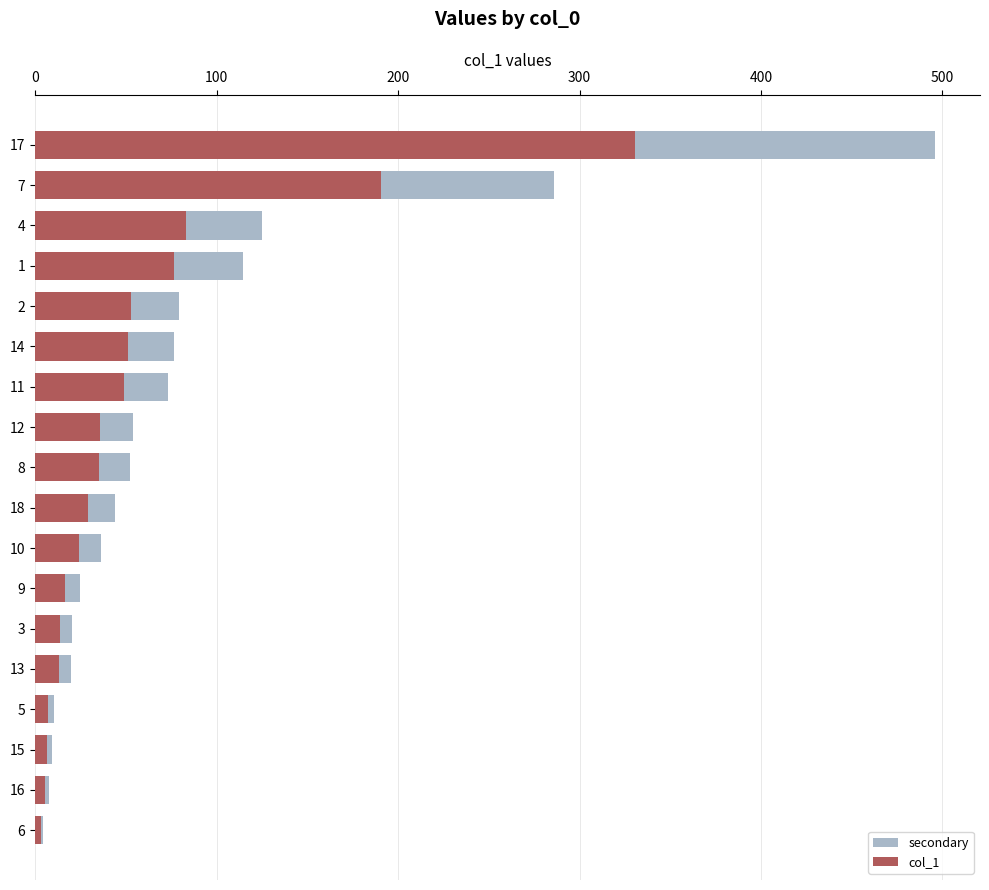

What is the total value across all series at 11?

121.8